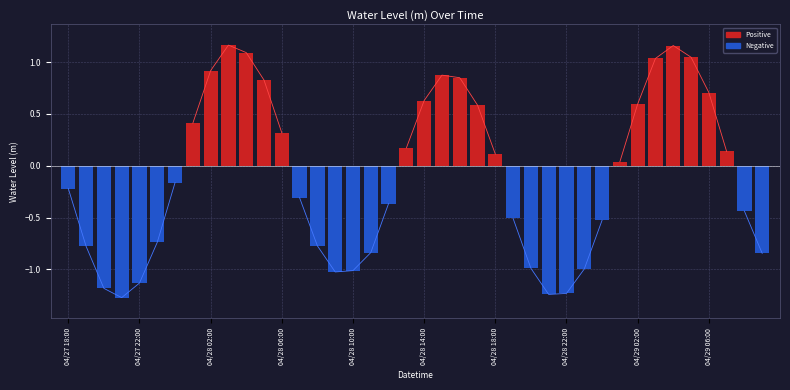

What is the smallest value displayed?

-1.3